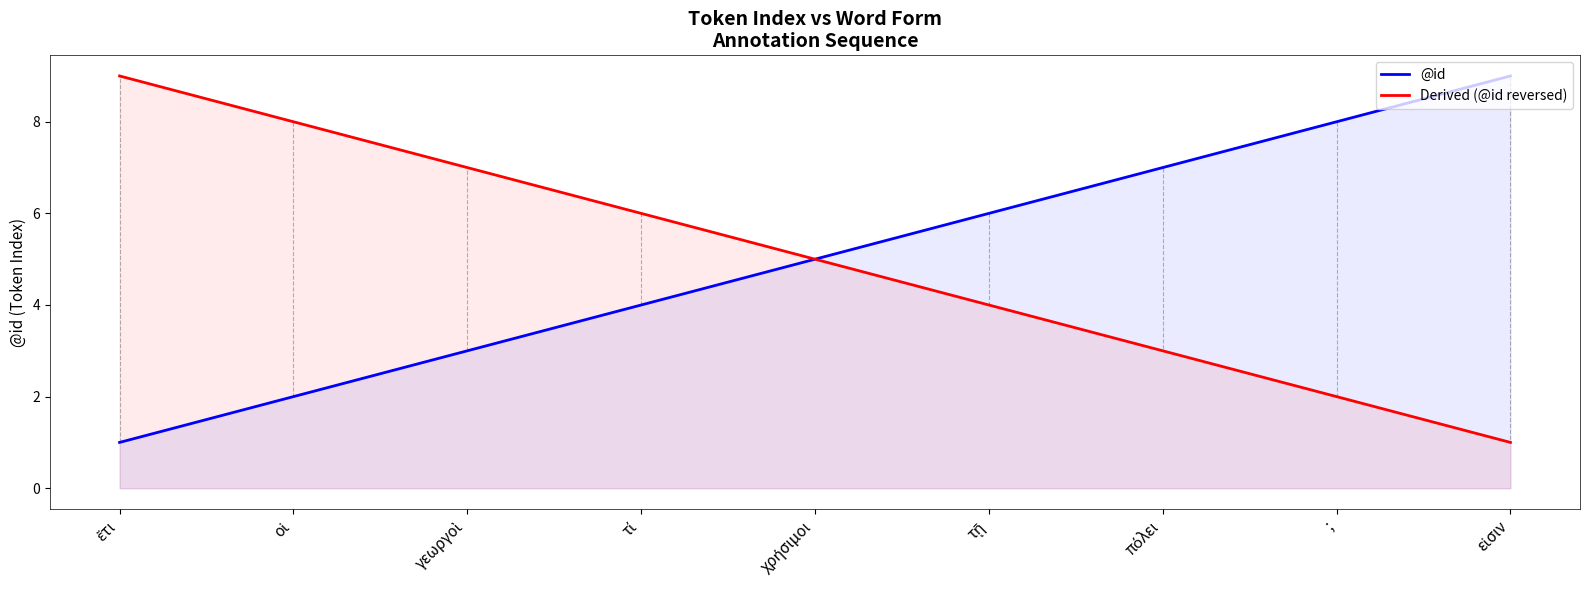

Reading right to left, extract all data points from this chart.

@id: εἰσιν=9	;=8	πόλει=7	τῇ=6	χρήσιμοι=5	τί=4	γεωργοὶ=3	οἱ=2	ἔτι=1
Derived (@id reversed): εἰσιν=1	;=2	πόλει=3	τῇ=4	χρήσιμοι=5	τί=6	γεωργοὶ=7	οἱ=8	ἔτι=9